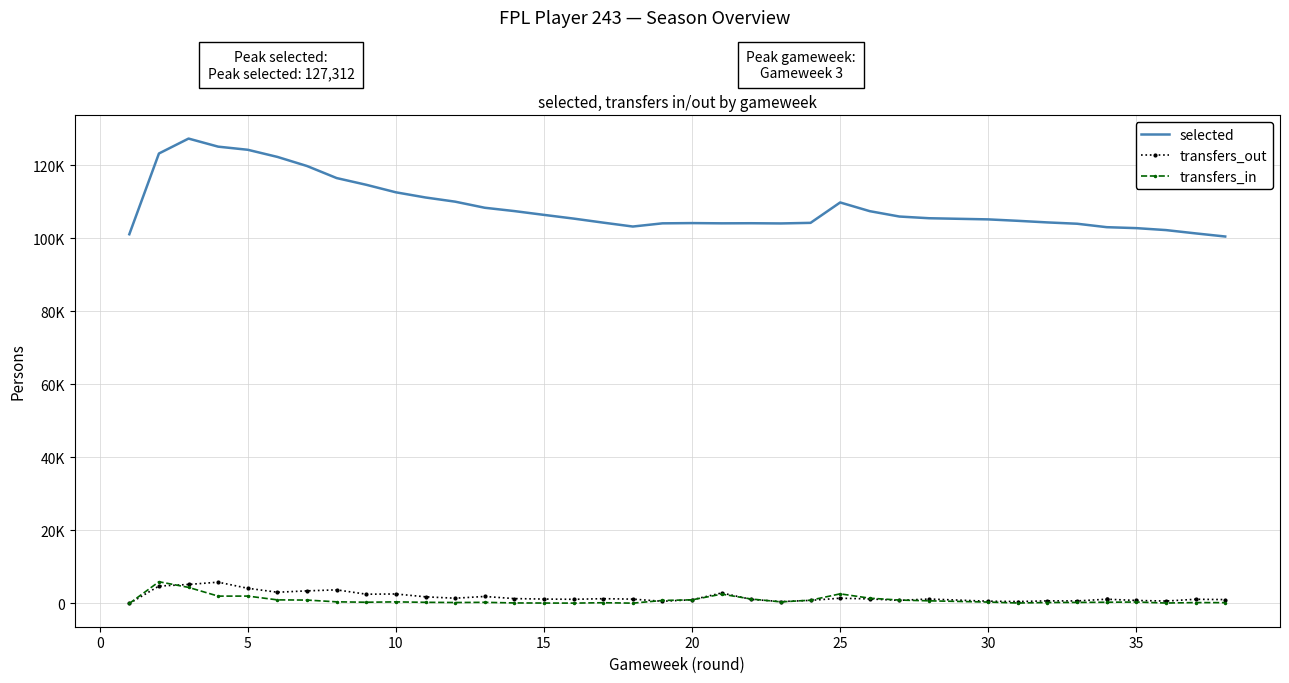

True or false: selected and transfers_in intersect in this chart.

False